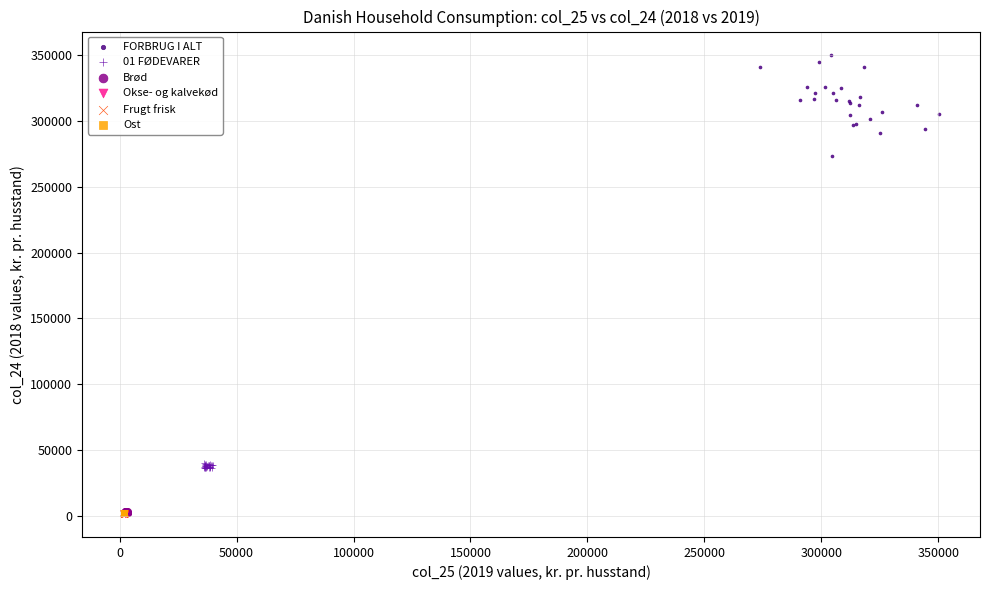

Which series contains the highest Y value?

FORBRUG I ALT